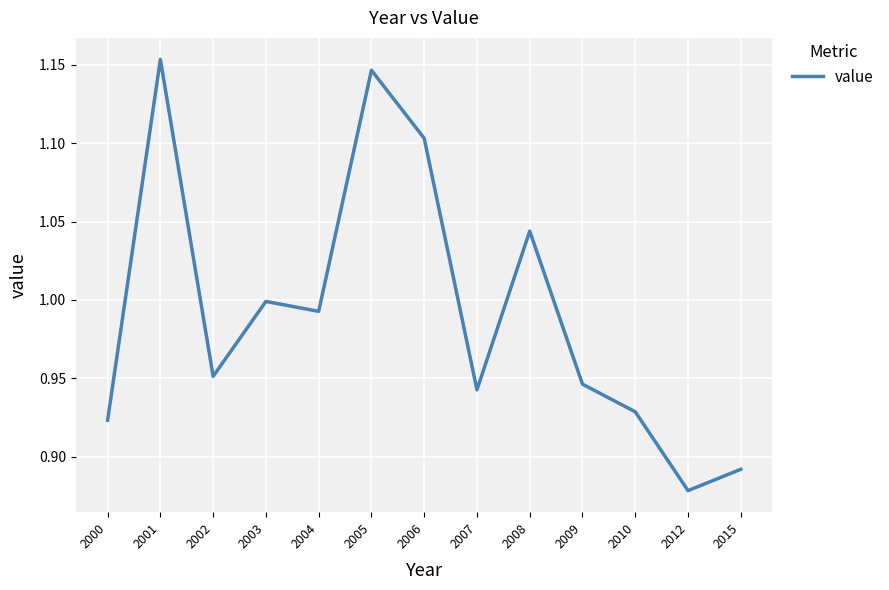

Which category has the lowest value across all series?

2012